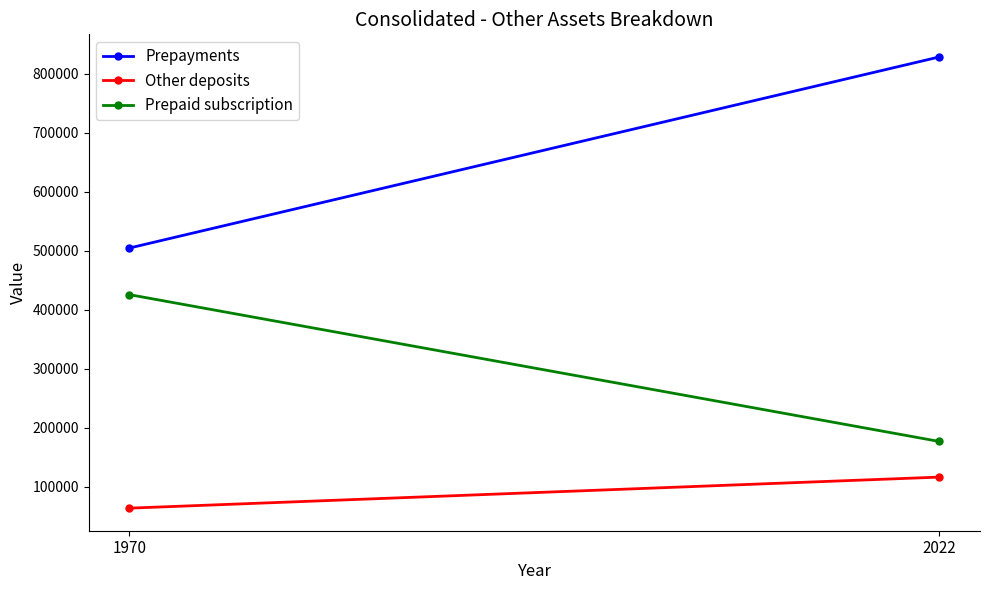

True or false: Prepaid subscription has a value of 572054 at 1970.

False